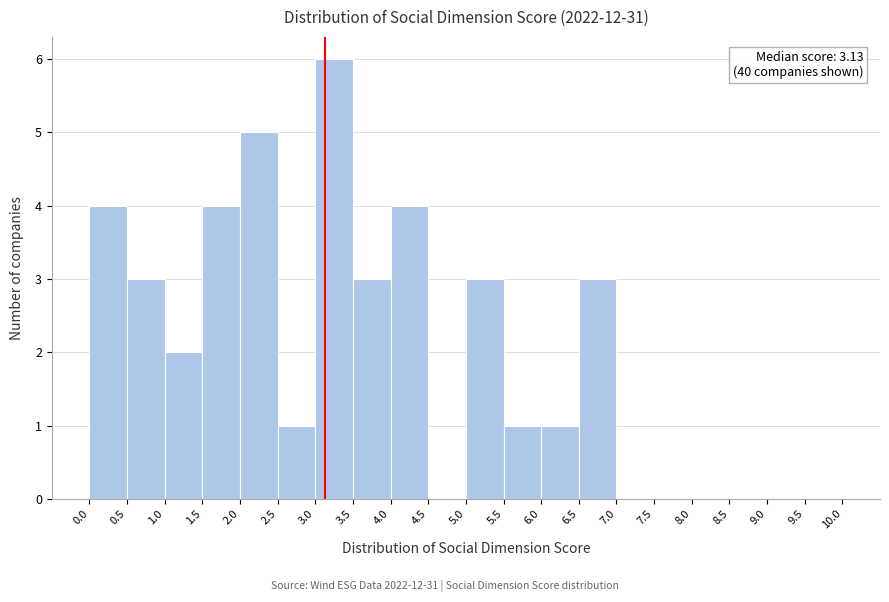

Which range on the x-axis has the tallest bar?

3.0 to 3.5